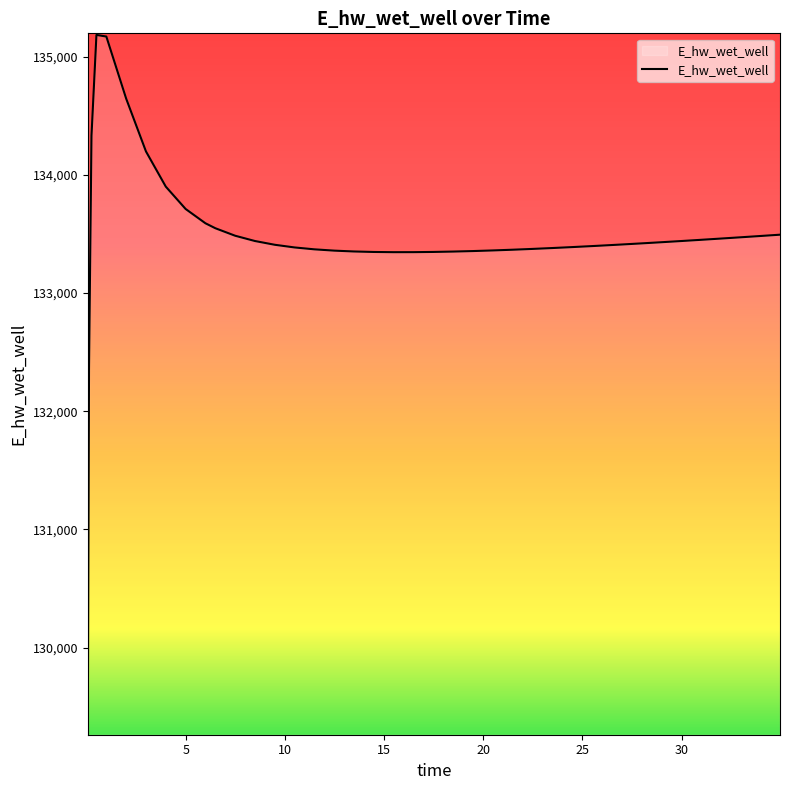

What is the difference between the maximum and minimum values?

5906.3